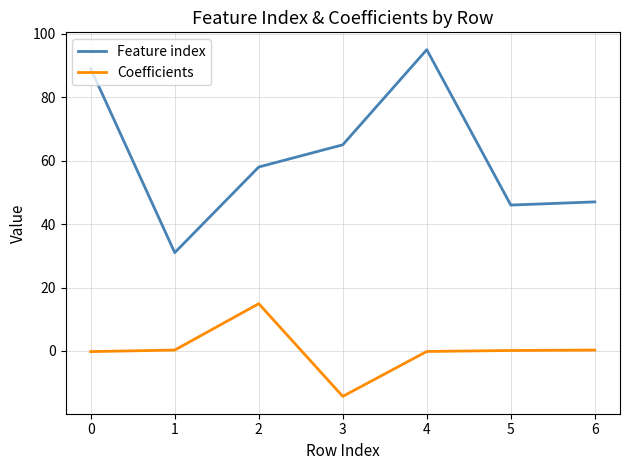

Which series has the widest spread of values?

Feature index